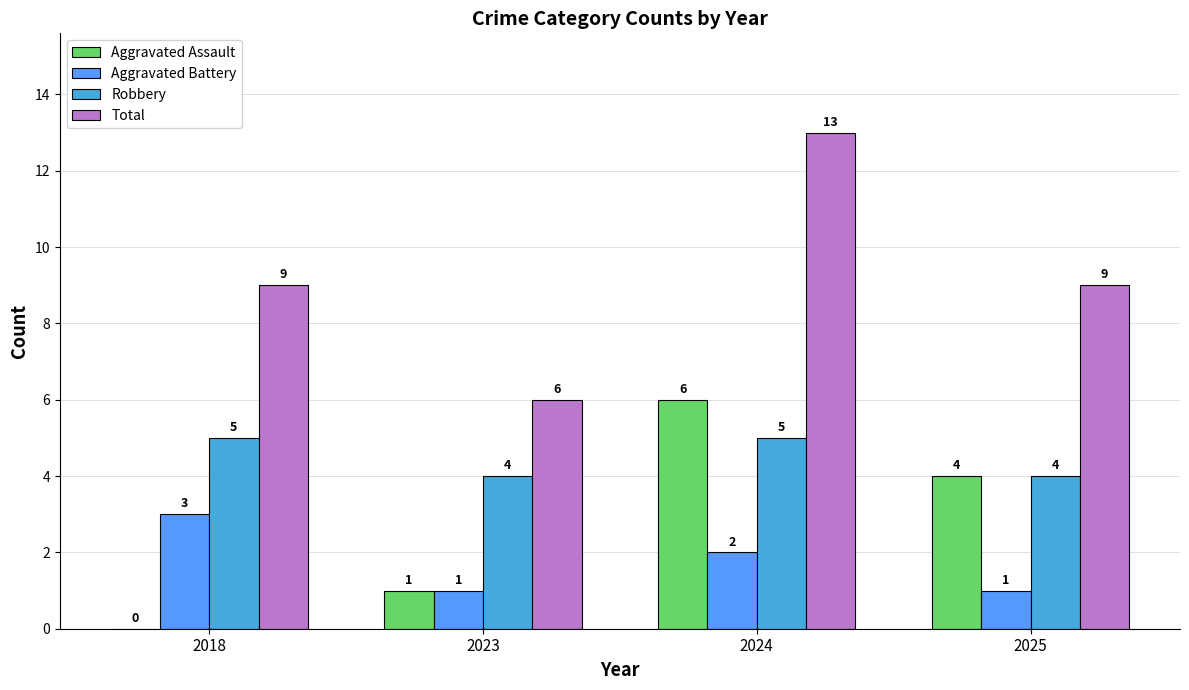

What value does the Aggravated Battery series have at 2023?

1